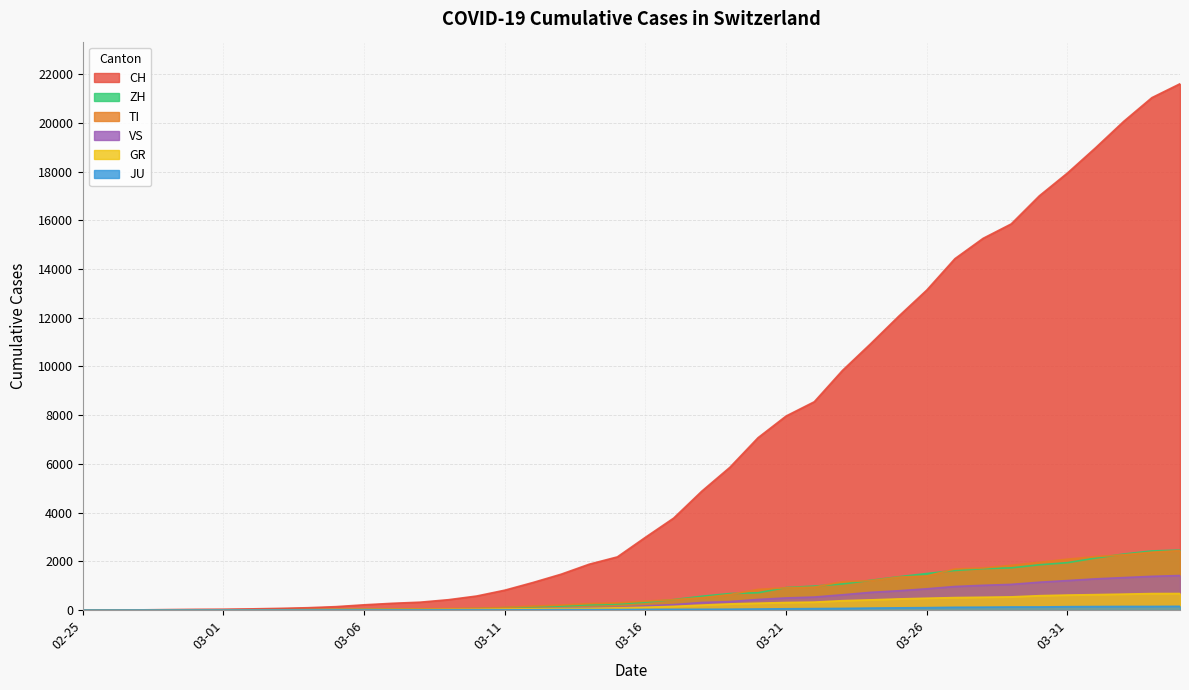

At which label is TI closest to 1221?

2020-03-24